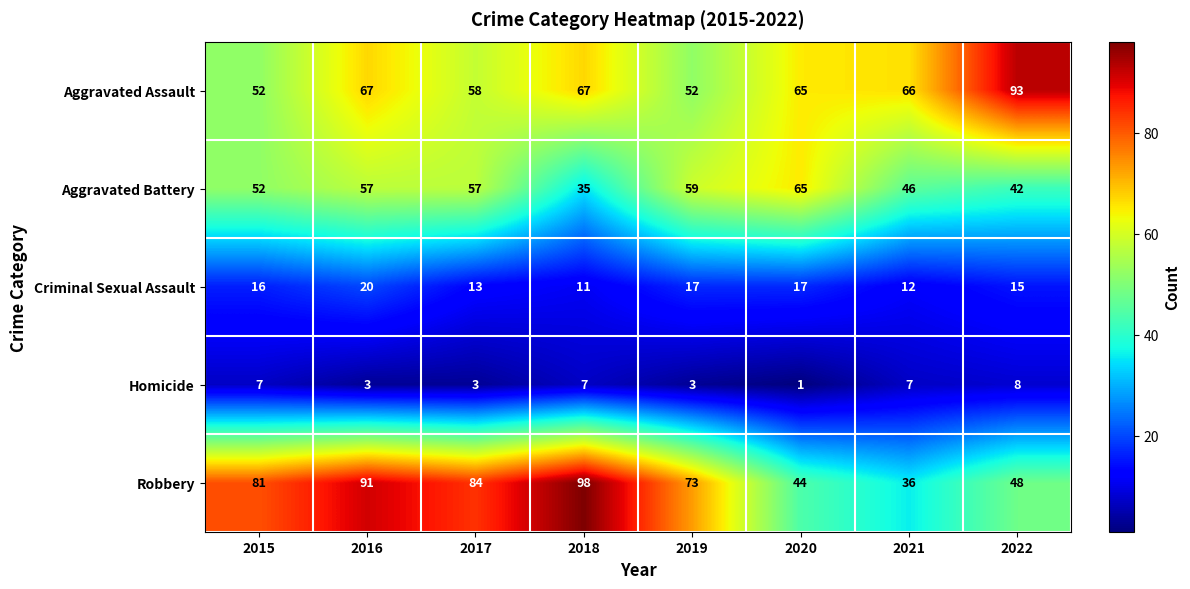

What is the difference between the highest and lowest values at 2021?

59